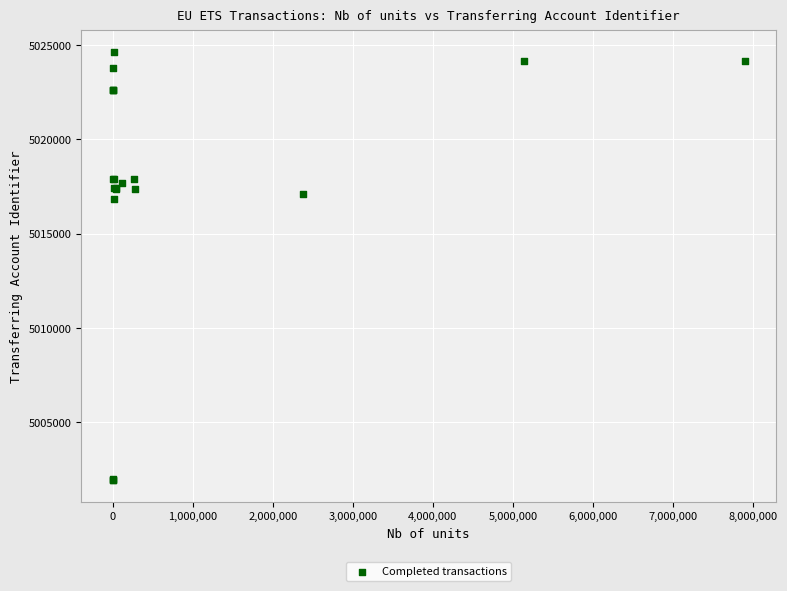

What Y value in the scatter plot is closest to 5013276?

5016810